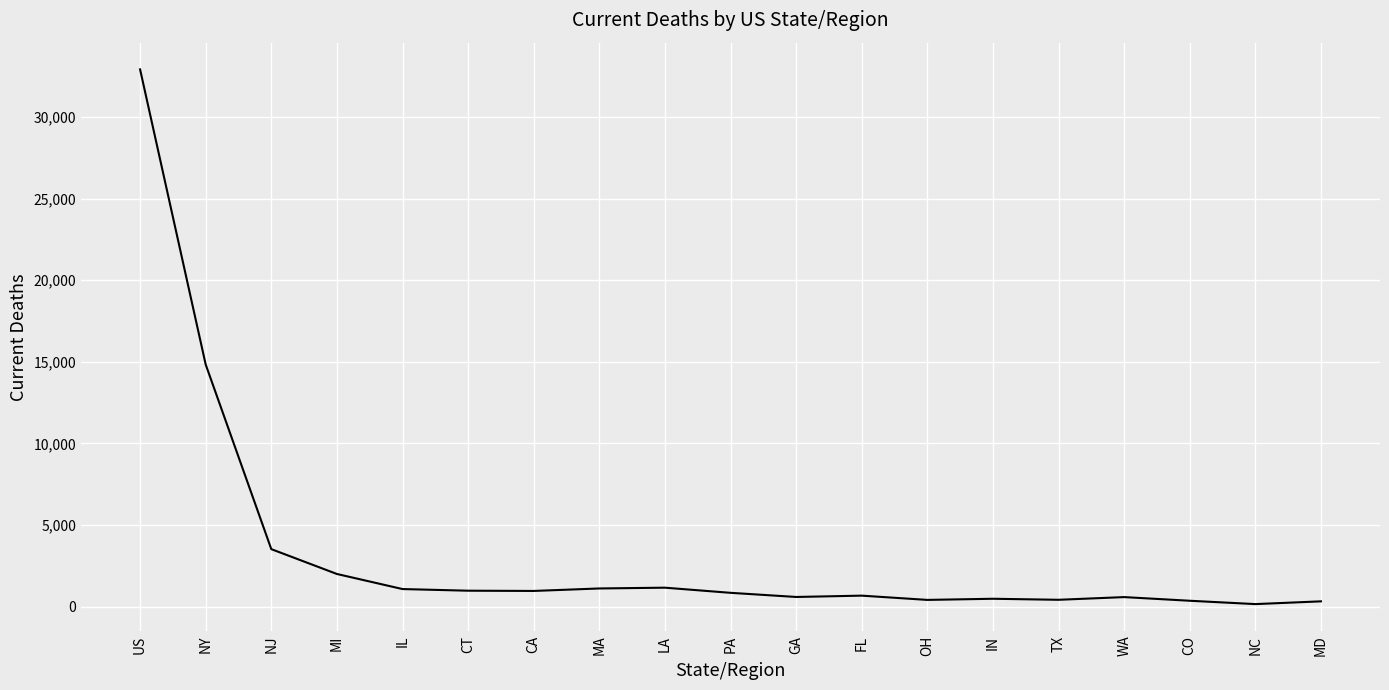

Is it true that the value at PA is 841?

True